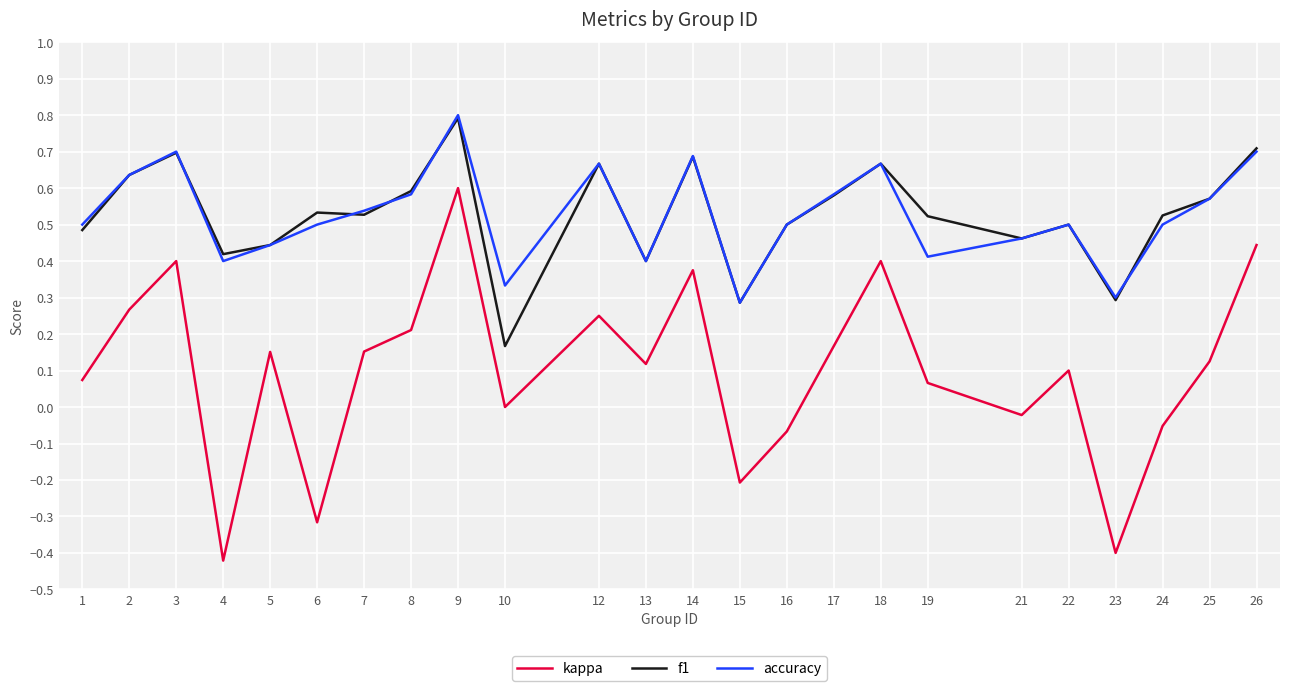

At which category does the chart reach its minimum across all series?

4